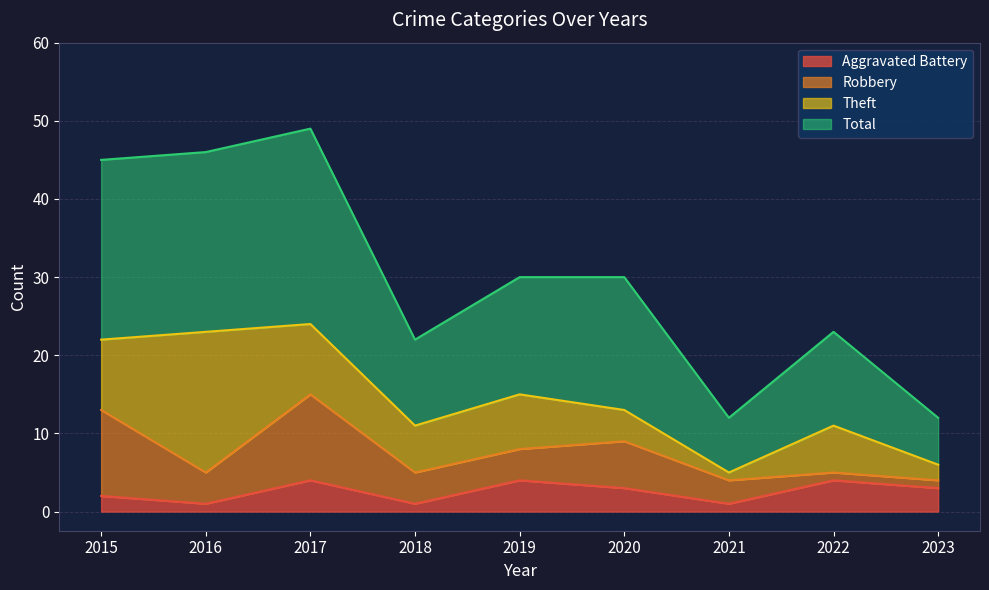

What is the minimum value for Aggravated Battery?

1